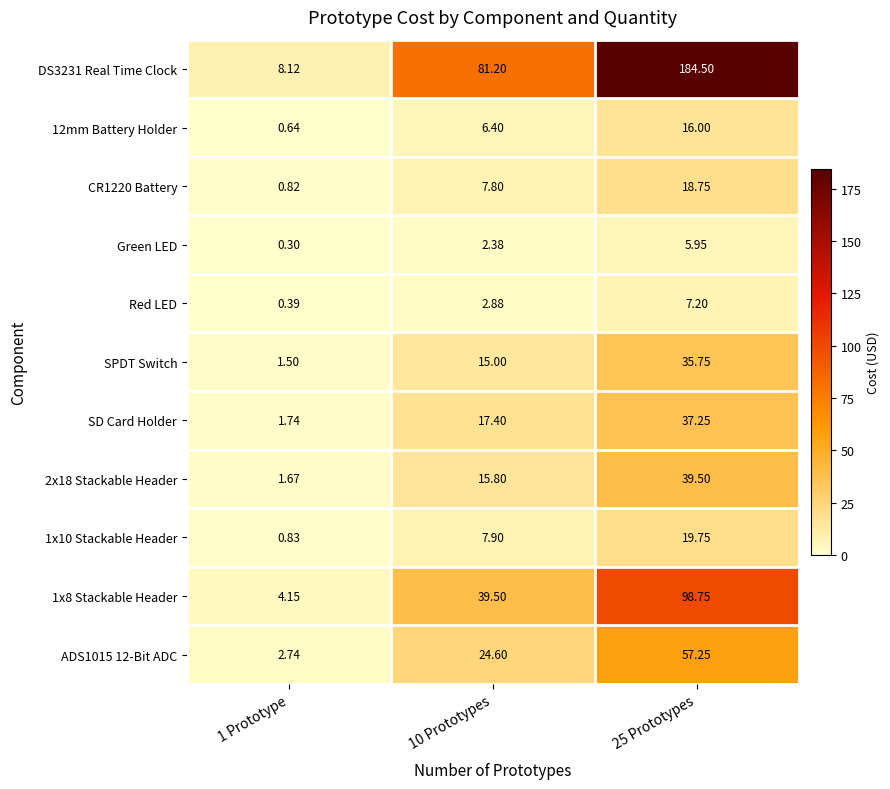

Is the value of Red LED at 1 Prototype greater than the value of 1x10 Stackable Header at 1 Prototype?

No